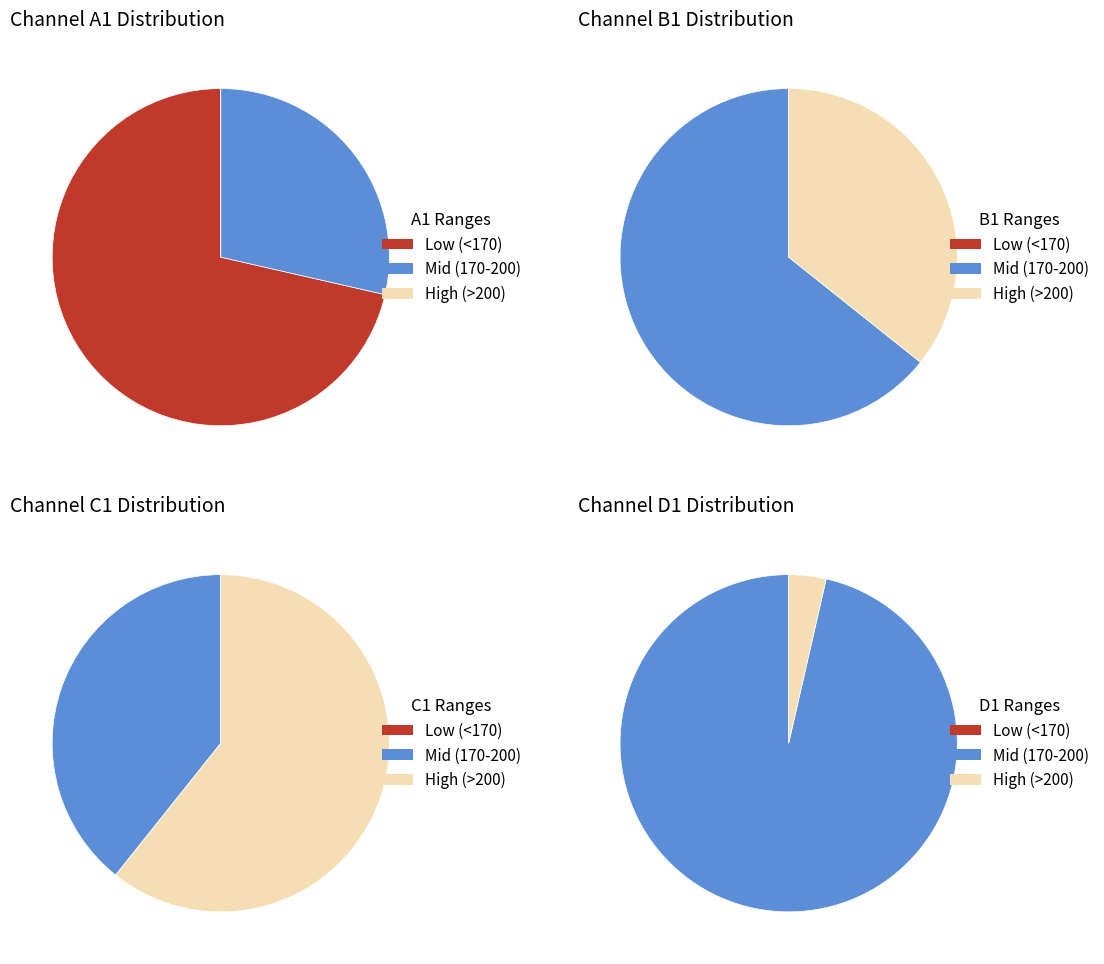

What portion of the pie excludes 23?

96.6%